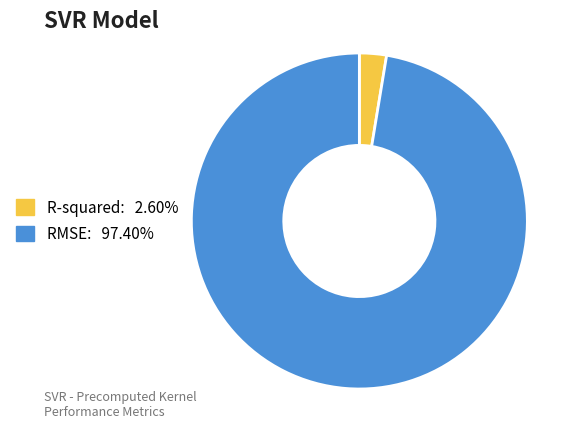

True or false: RMSE accounts for 91% of the total.

False